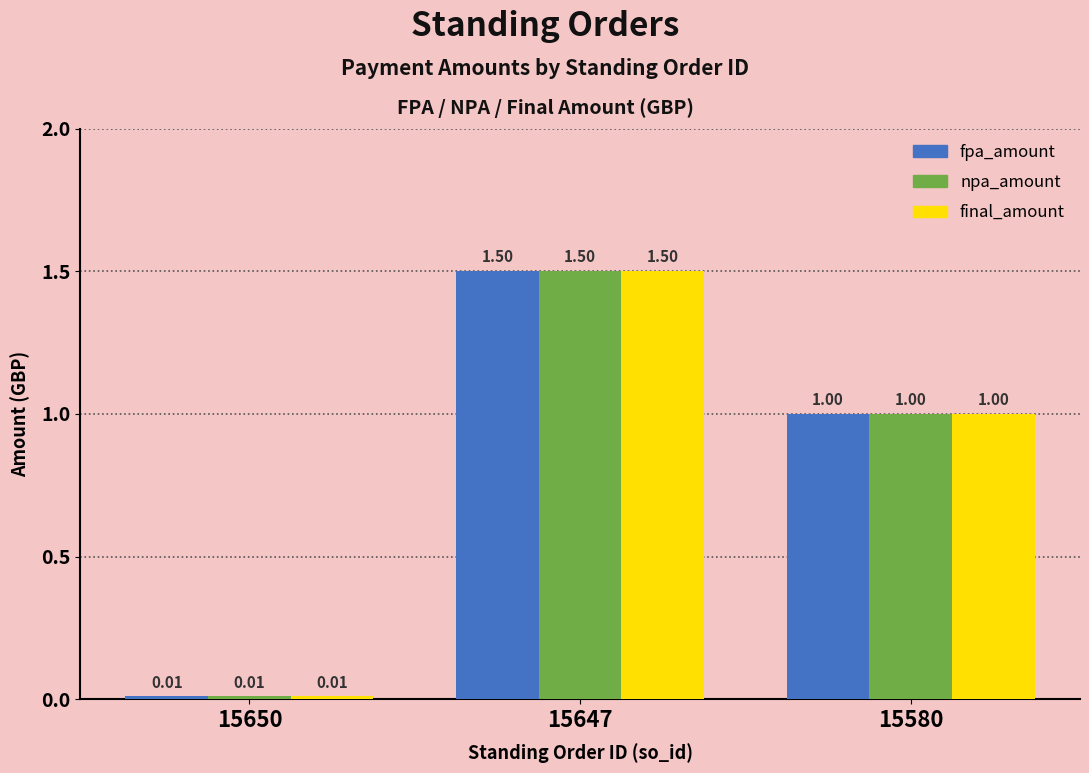

What are all the series names shown in the legend?

fpa_amount, npa_amount, final_amount